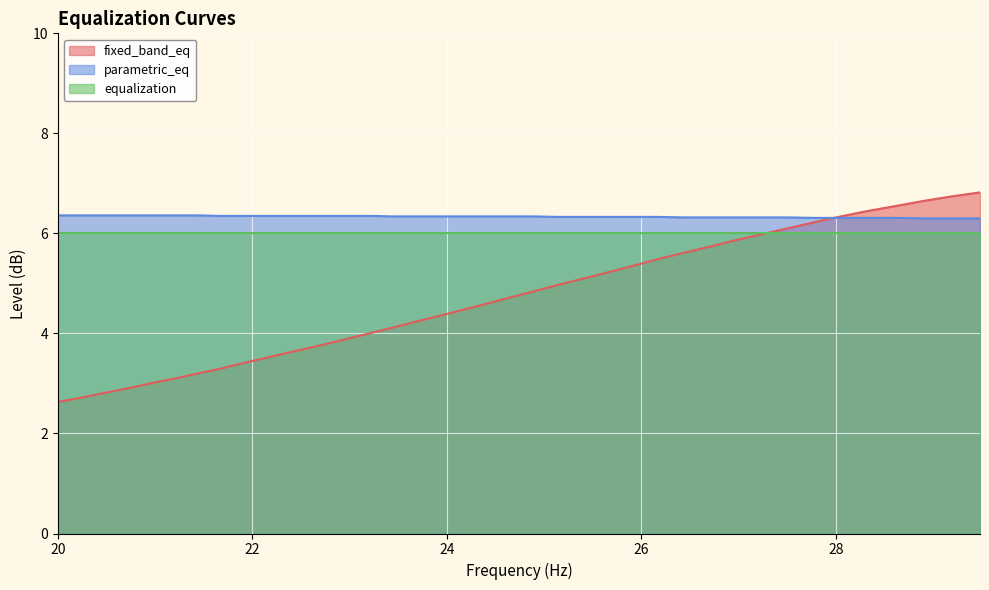

True or false: parametric_eq and fixed_band_eq cross at least once.

True